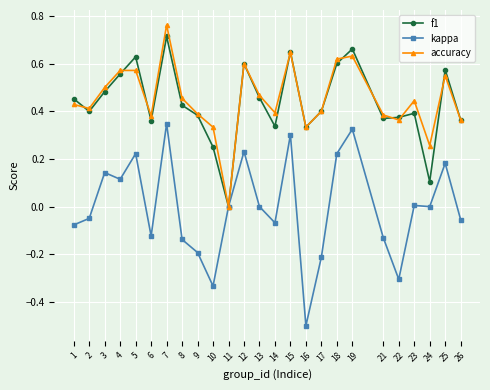

Which series has the widest spread of values?

kappa